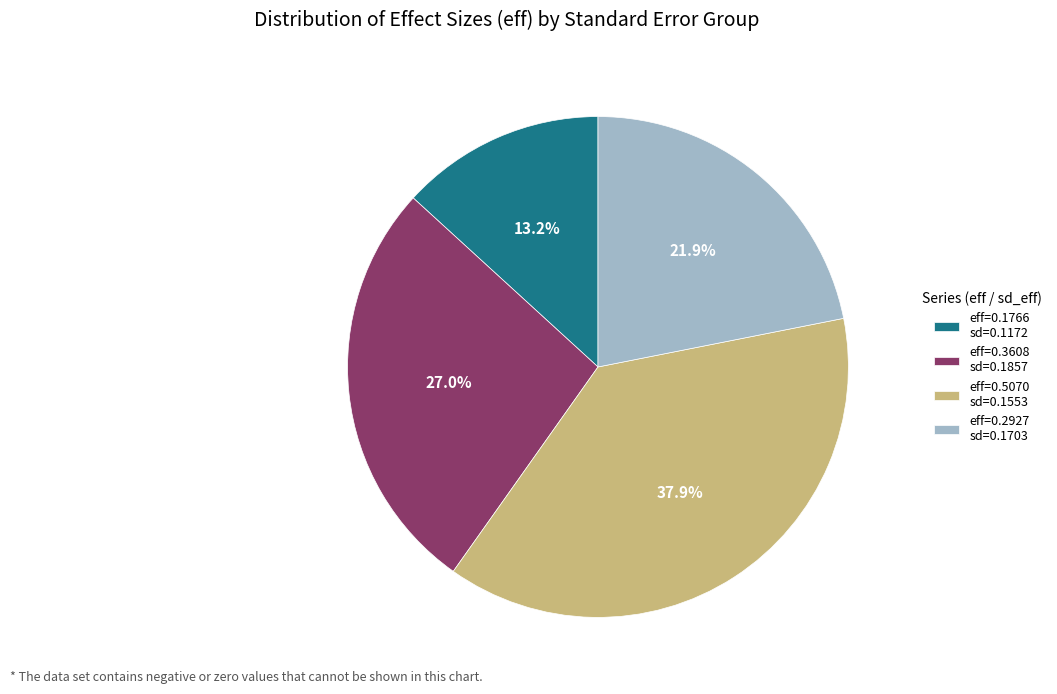

Count the number of slices in the pie.

4